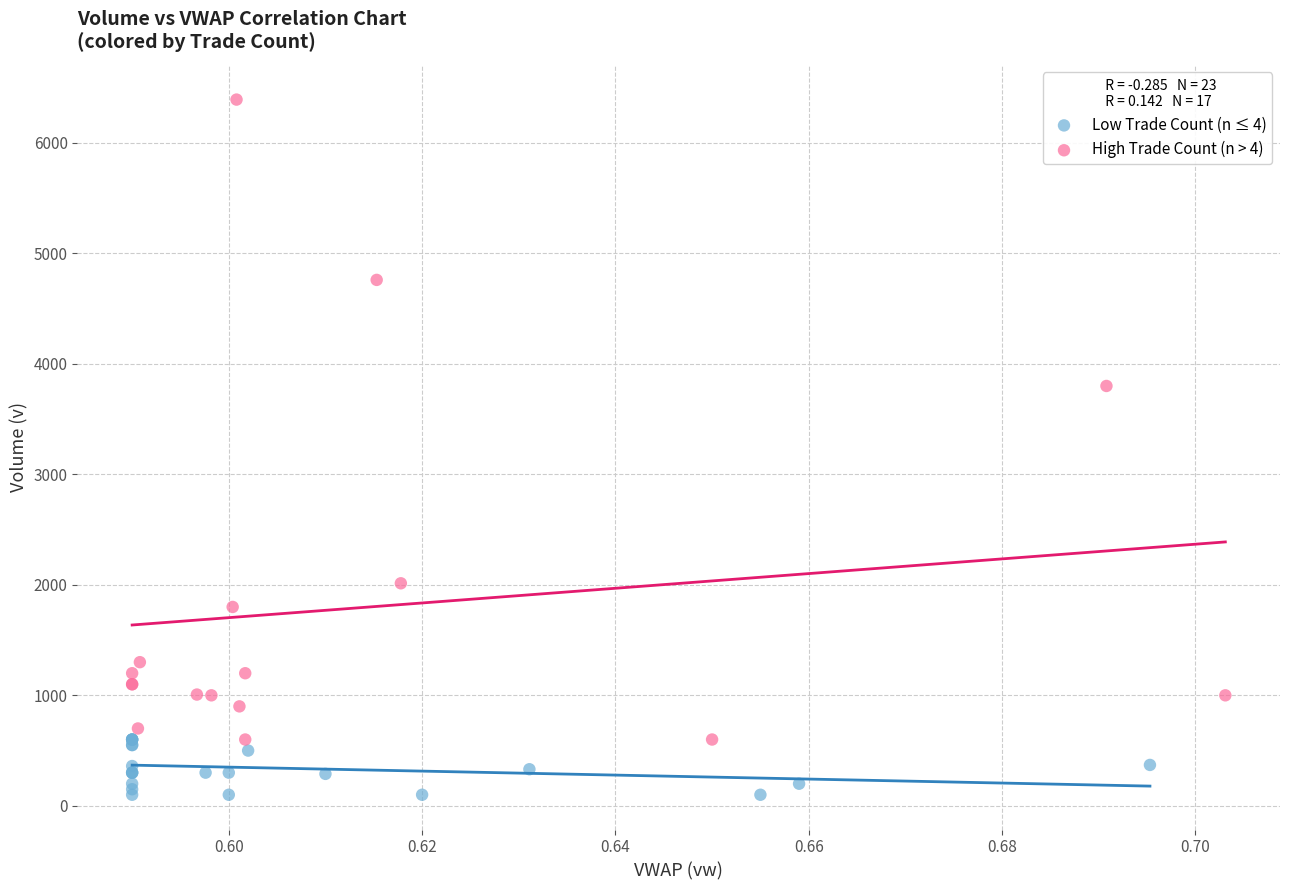

What are all the series names shown in the legend?

Low Trade Count (n ≤ 4), High Trade Count (n > 4)